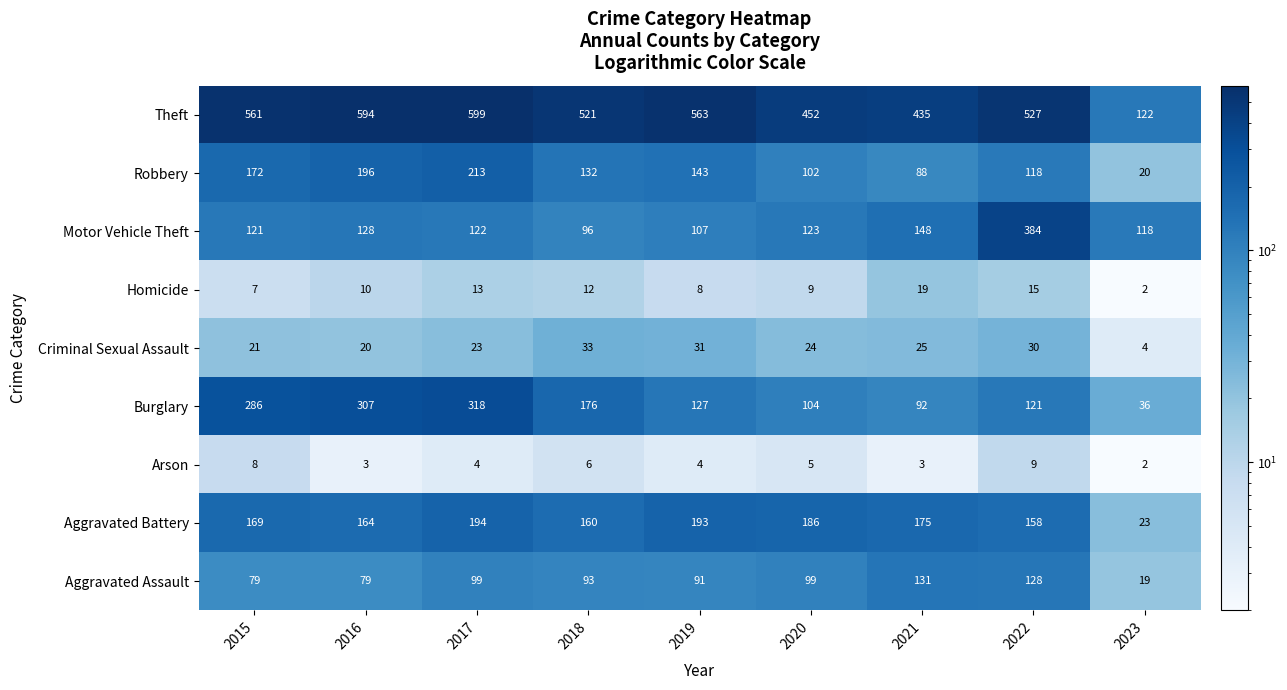

Which series has the largest total across all categories?

Theft